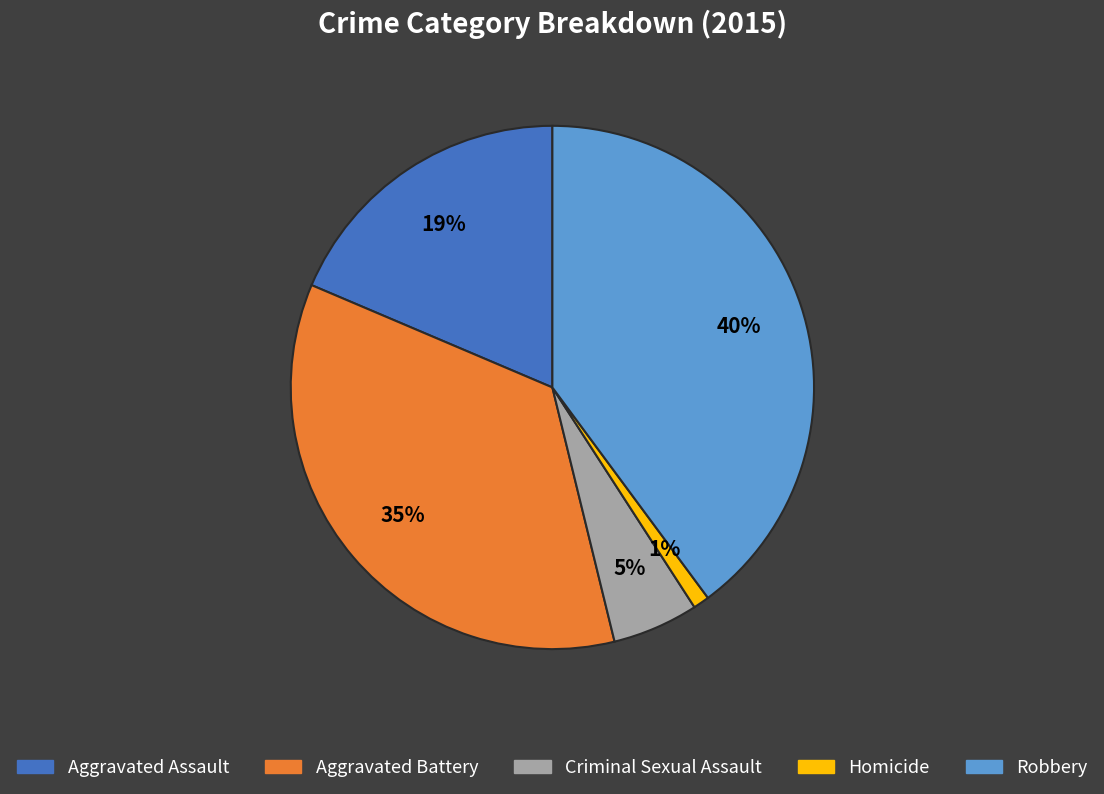

Does Criminal Sexual Assault account for over 50% of the chart?

No